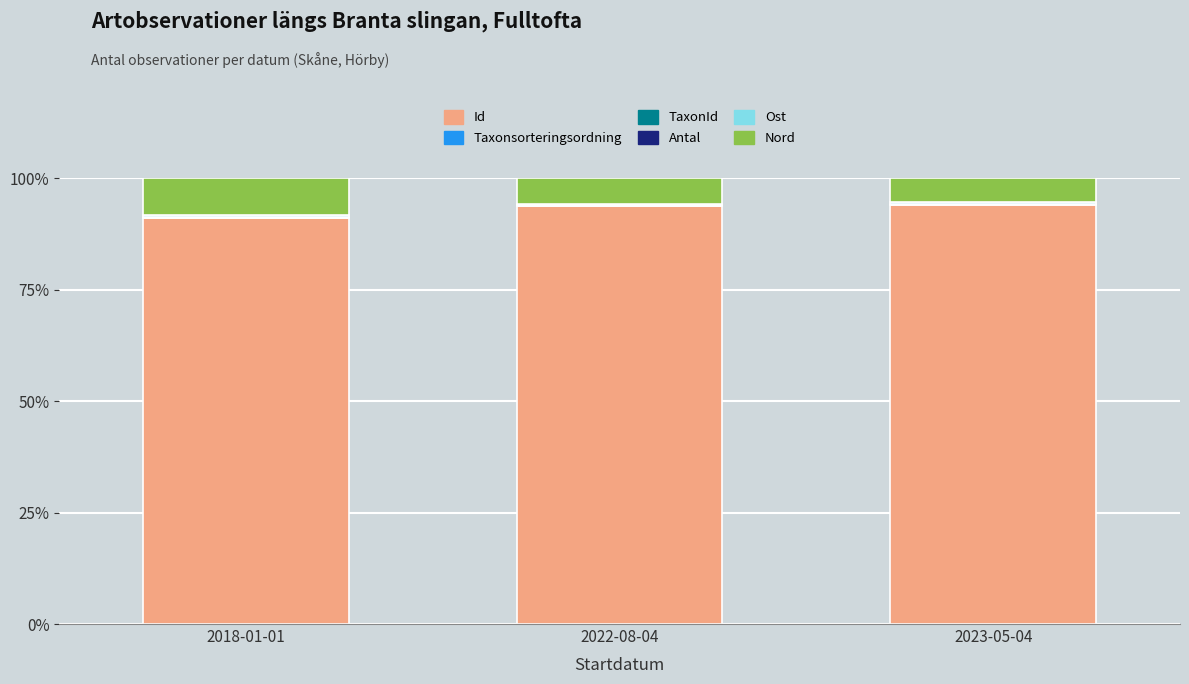

What is the sum of all Id values?

279.0